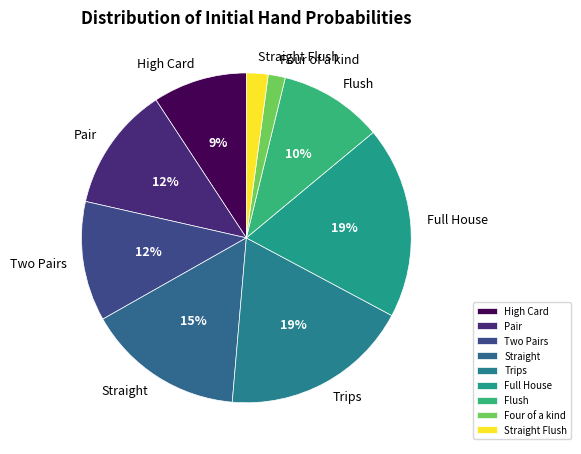

To the nearest percent, what percentage of the pie is High Card?

9%